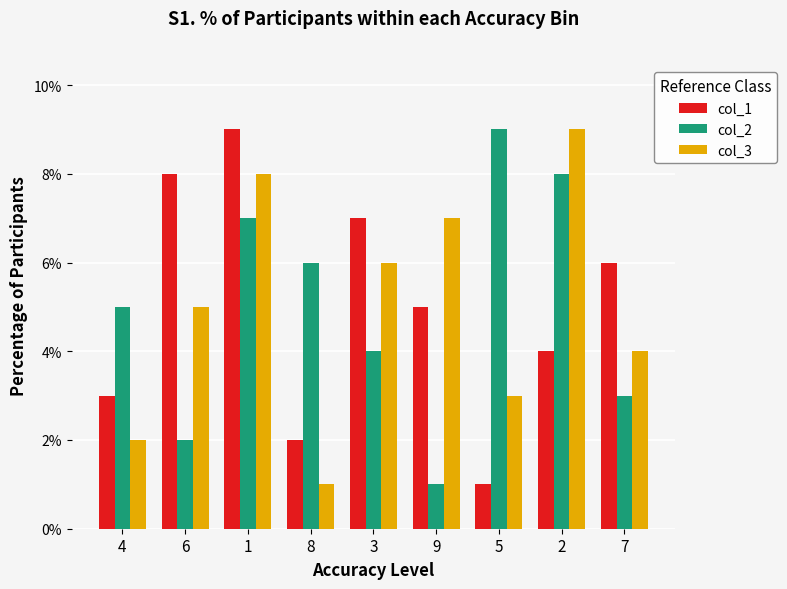

What is the total value across all series at 9?

13